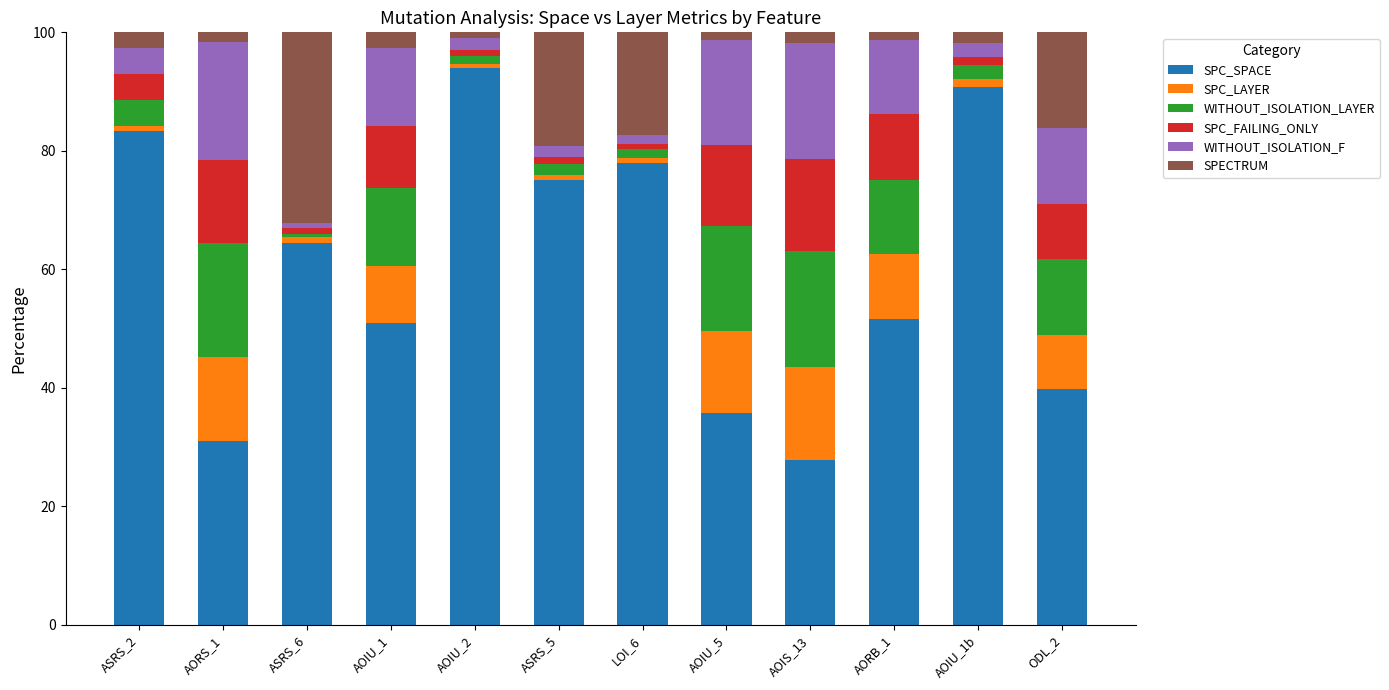

Which category has the lowest value in the SPC_SPACE series?

AOIS_13